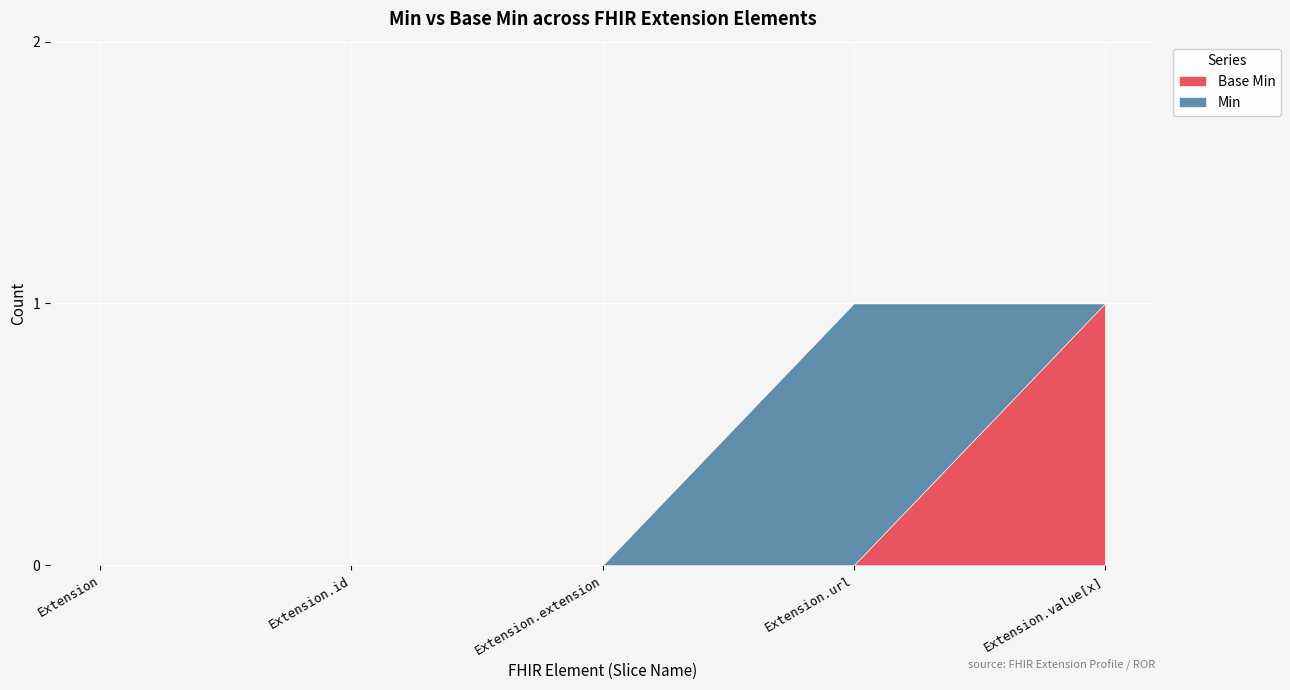

How many Min values are between 0 and 1?

5